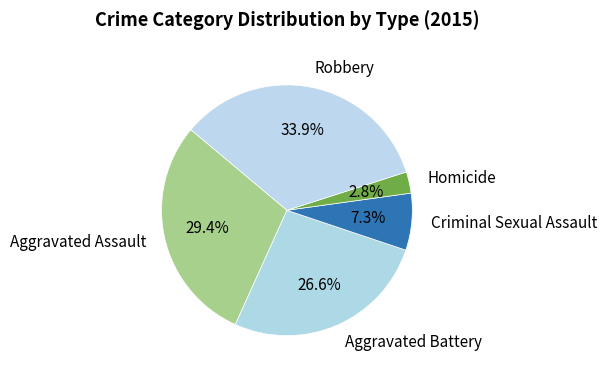

Is there any slice that represents more than half of the pie?

No